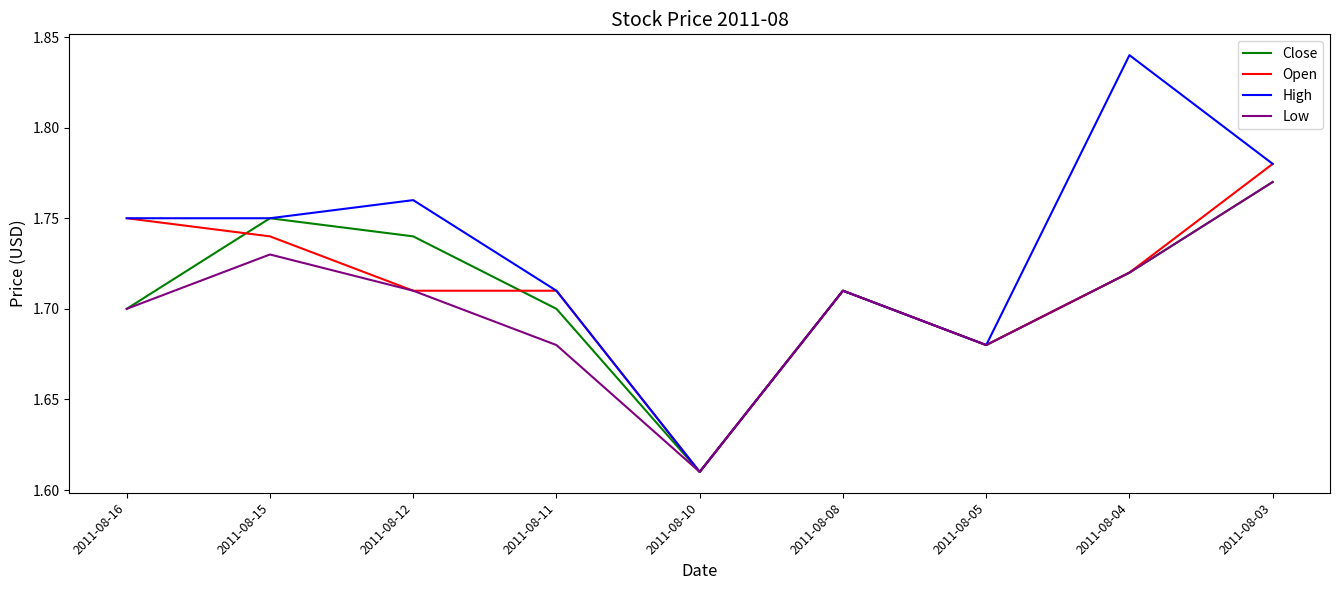

Which series has the largest range (max minus min)?

High